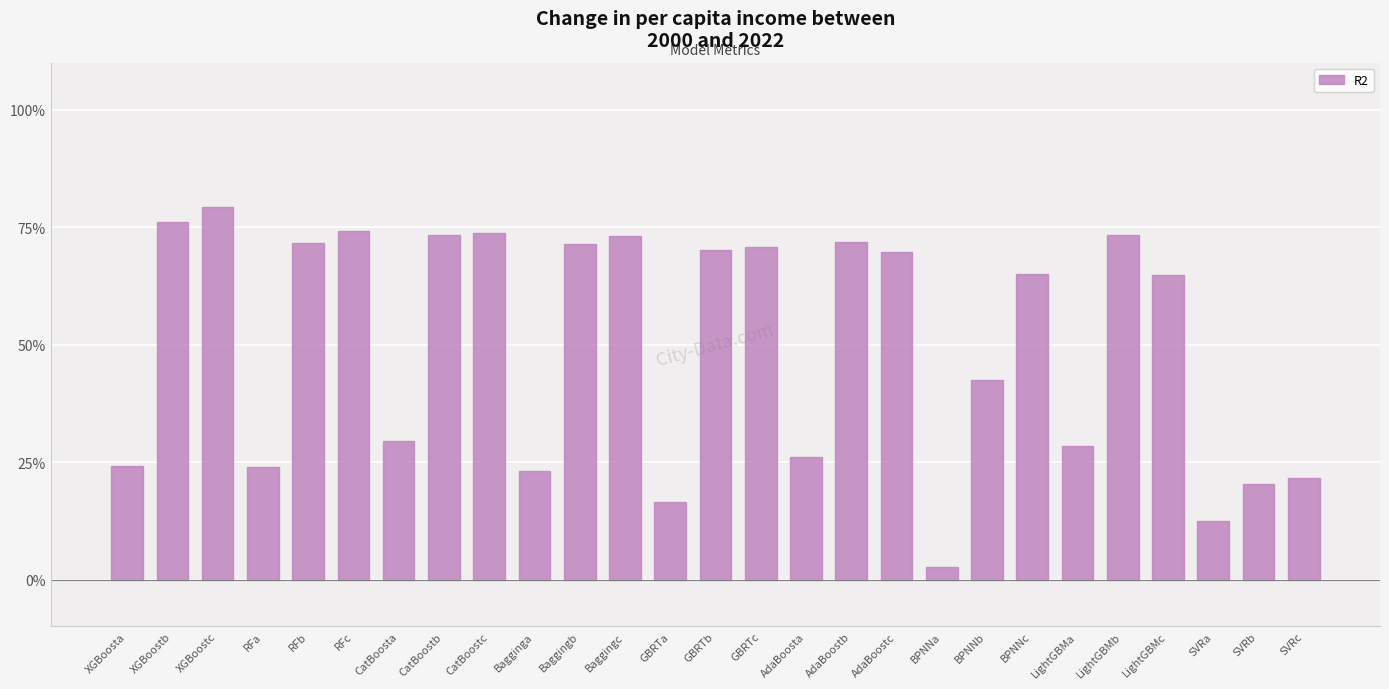

What is the sum of all values?

13.5